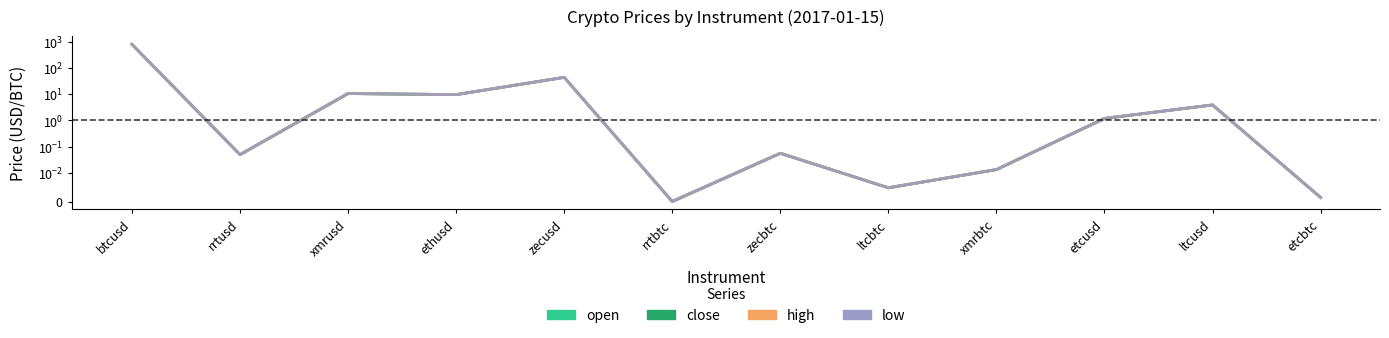

Which series changed the most between btcusd and rrtusd?

open